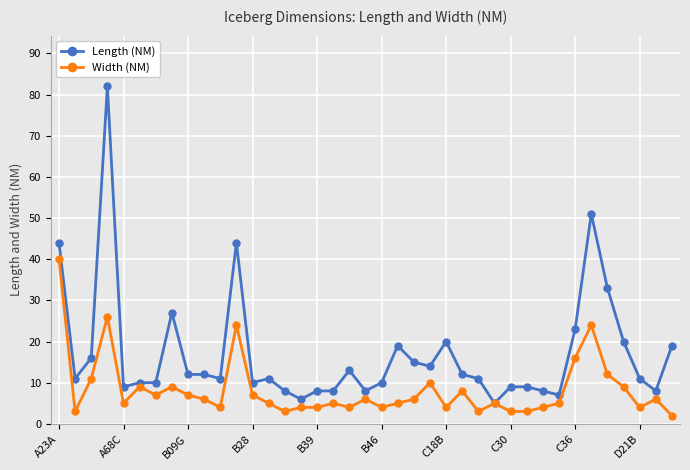

Which series has the widest spread of values?

Length (NM)